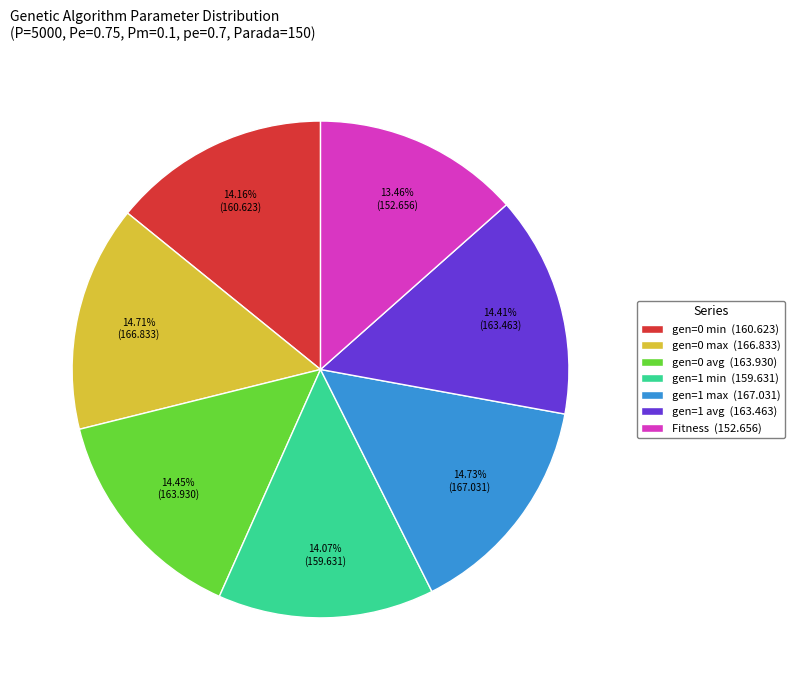

To the nearest percent, what is the difference between the largest and smallest slice percentages?

1%